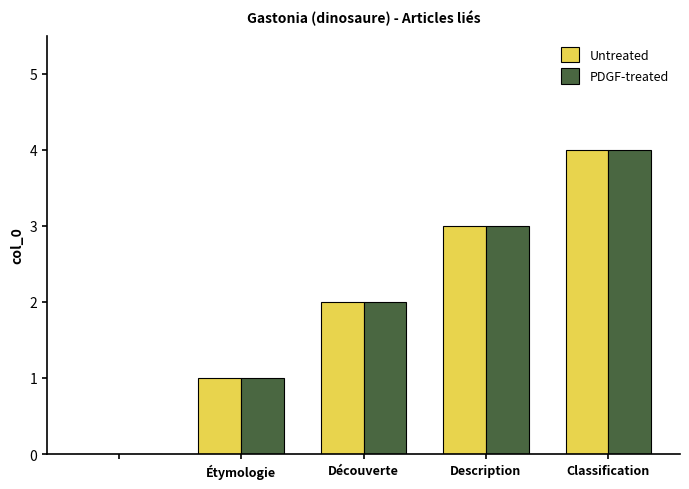

What is the maximum value for PDGF-treated?

4